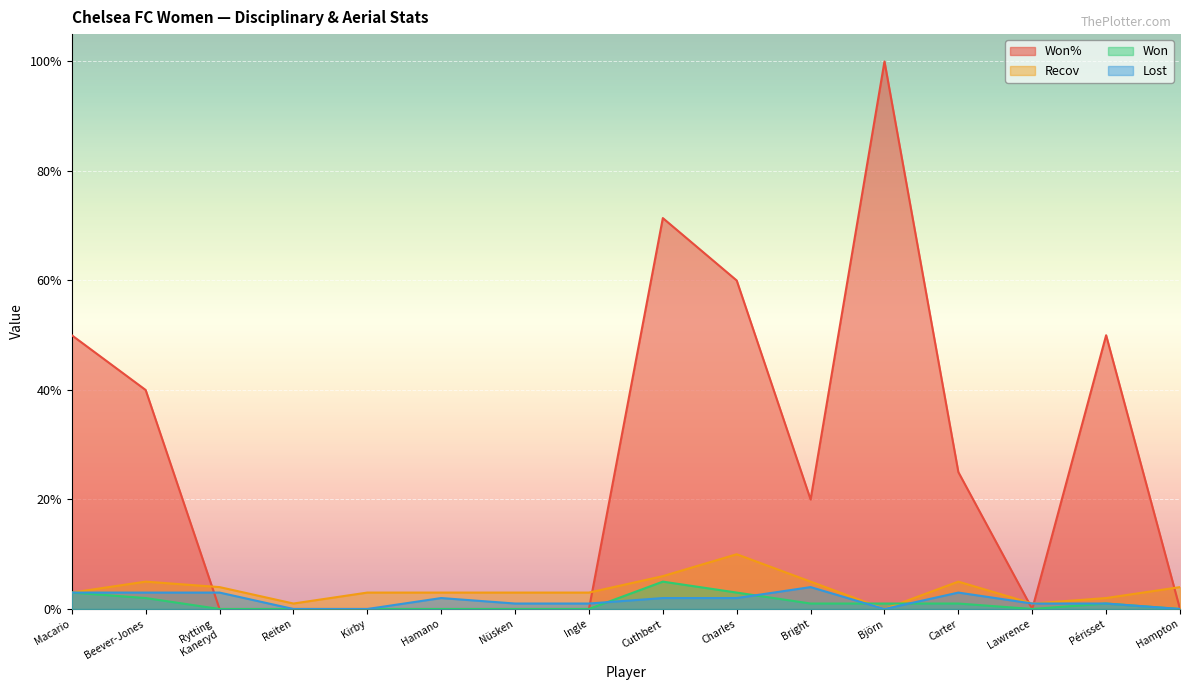

True or false: Won% has a value of 71.4 at Cuthbert.

True